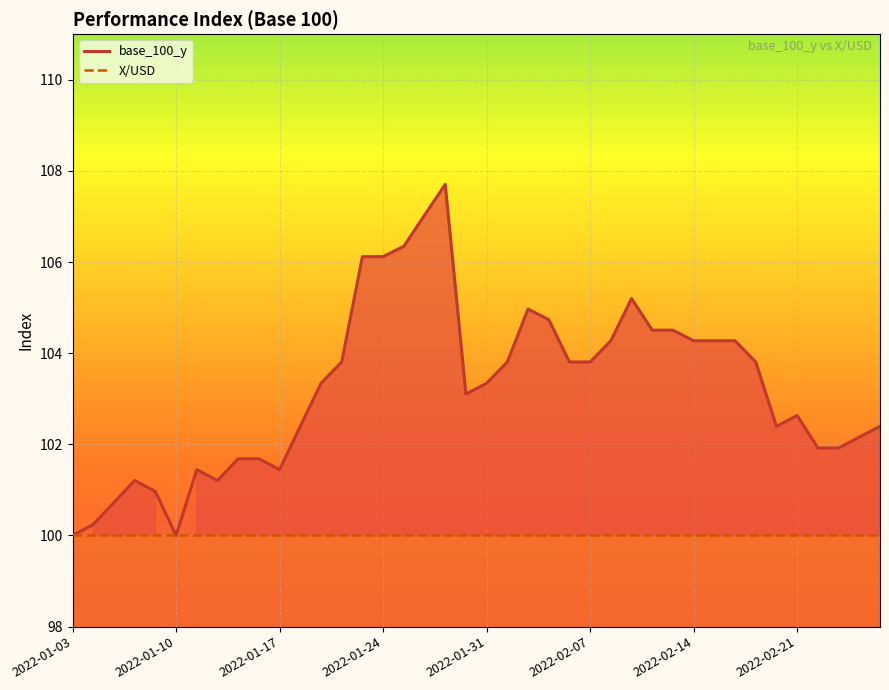

What position from the right is 2022-02-09?

13